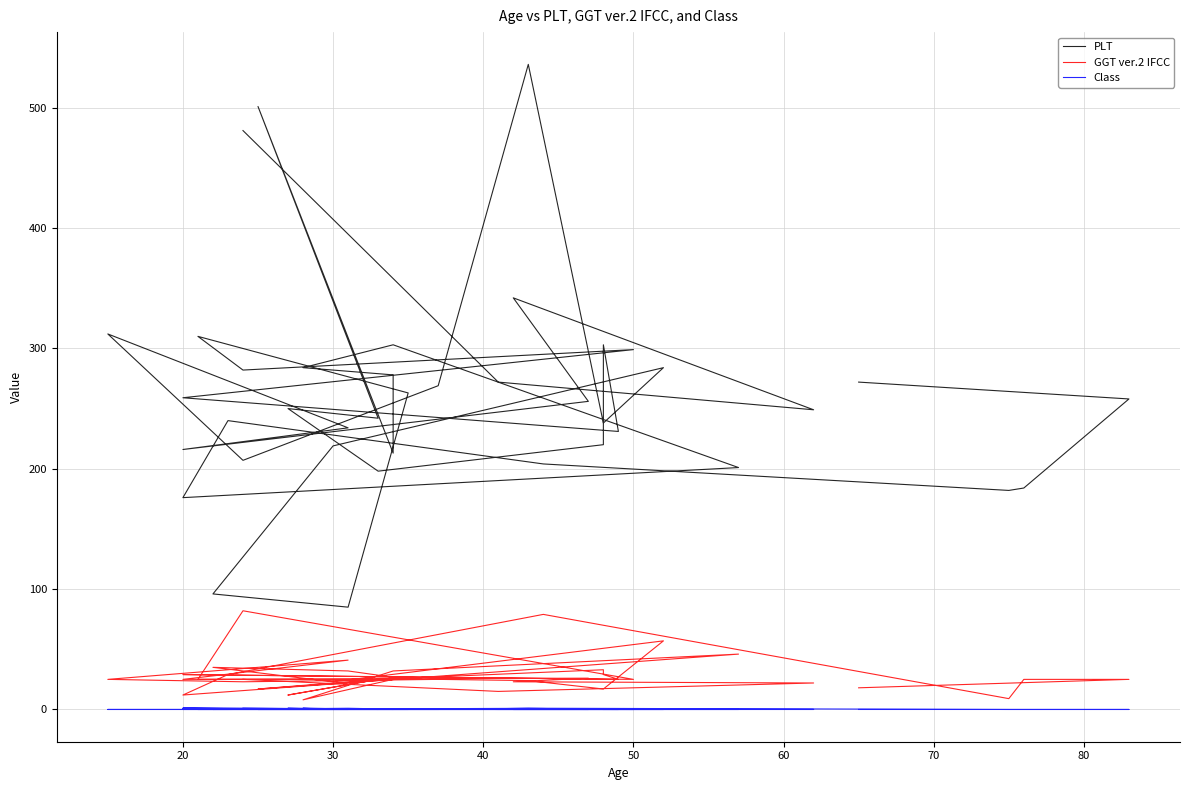

Reading left to right, transcribe all the data shown in this chart.

PLT: 272	258	184	182	204	240	176	201	303	284	278	213	501	242	250	198	220	303	231	259	299	282	310	263	85	96	219	284	238	536	269	207	312	234	216	256	342	249	272	481
GGT ver.2 IFCC: 18	25	25	9	79	29	12	46	32	8	25	25	17	25	12	25	33	29	25	29	25	82	25	25	32	35	23	57	17	24	25	23	25	41	25	26	23	22	15	25
Class: 0	0	0	0	1	0	0	0	0	1	0	0	0	0	1	0	0	0	0	1	0	0	0	0	1	0	0	0	0	1	0	0	0	0	1	0	0	0	0	1